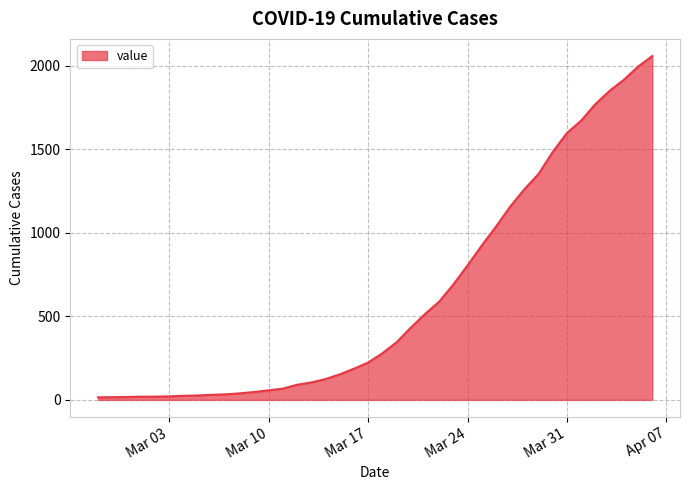

What is the greatest value displayed?

2057